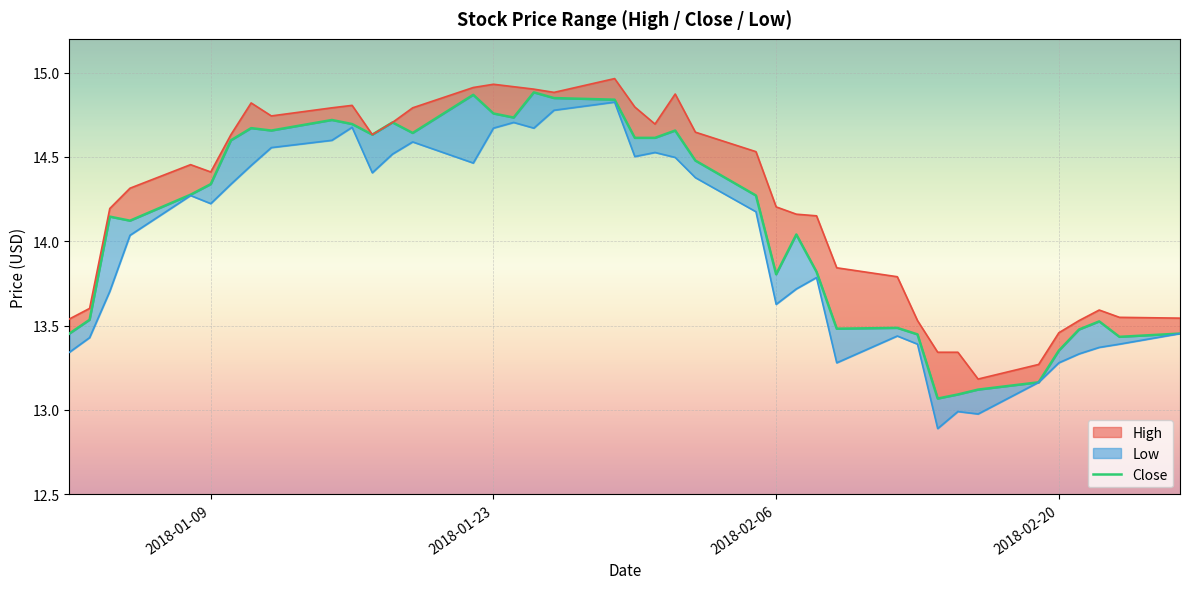

How many lines are shown in the chart?

1